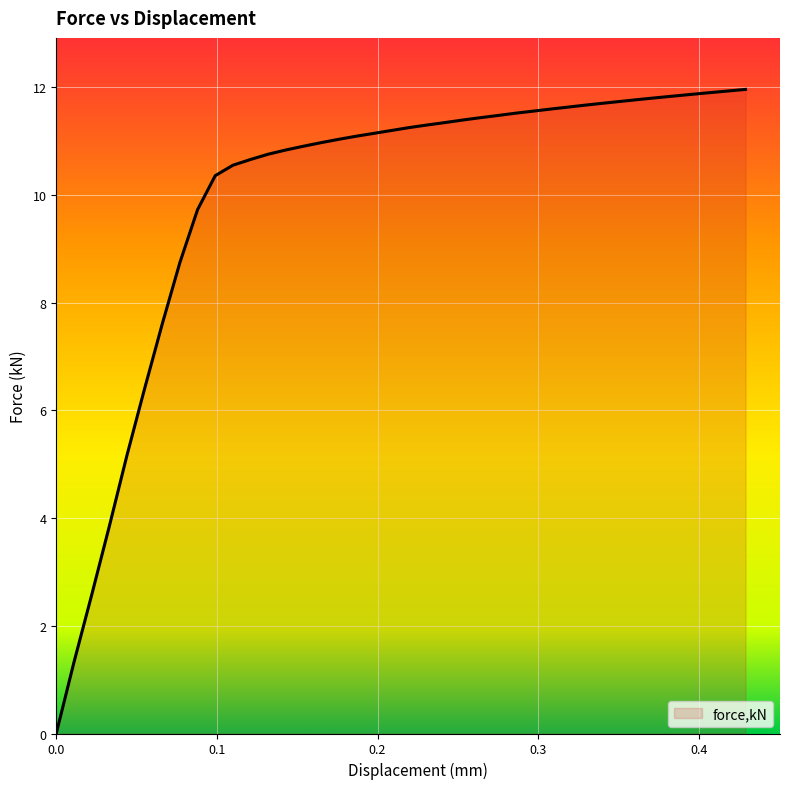

What is the greatest value displayed?

12.0